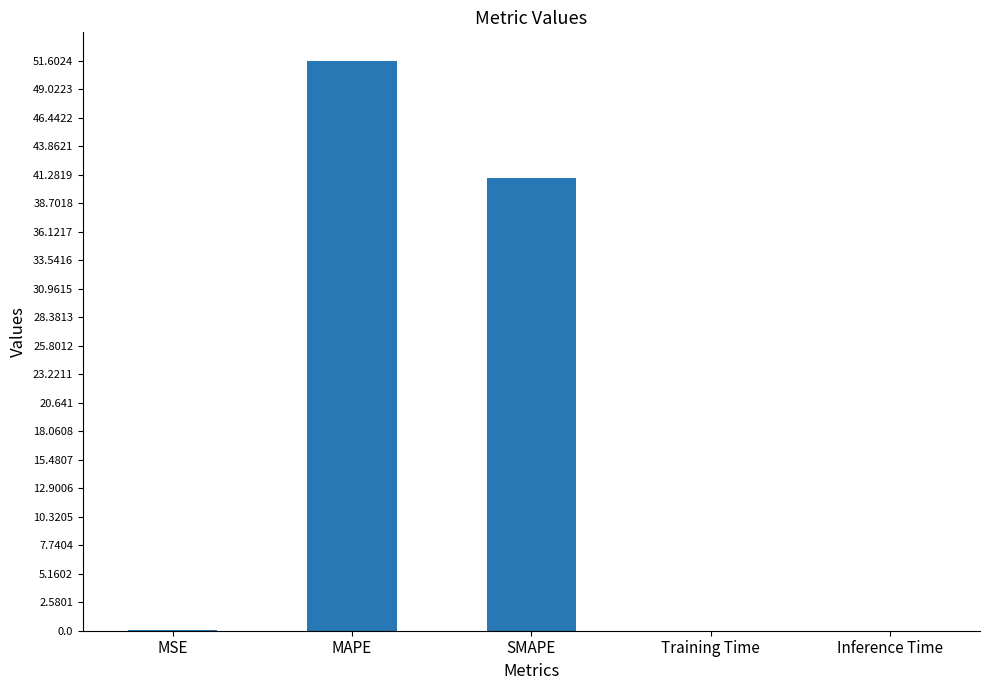

How many series are shown in this chart?

1